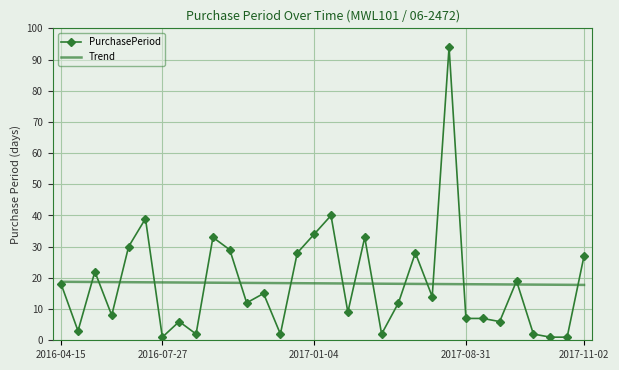

Which series has the widest spread of values?

PurchasePeriod